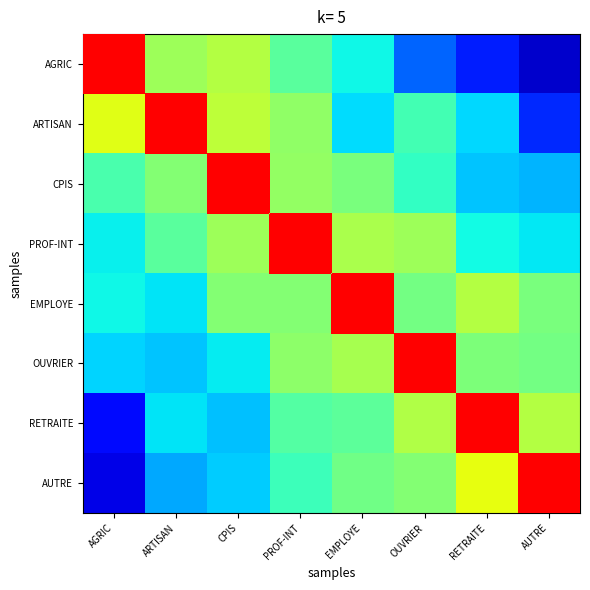

The AGRIC series shows 0.6 at CPIS. True or false?

True